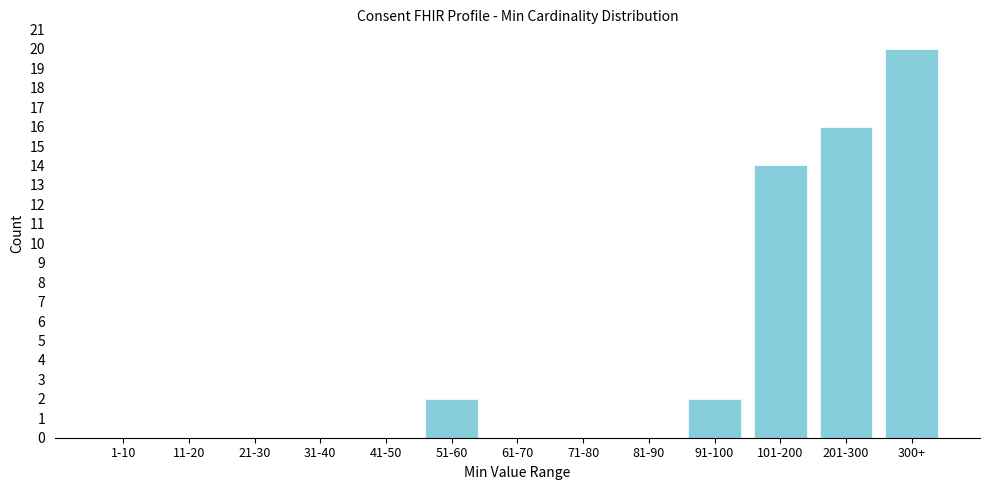

Reading left to right, transcribe all the data shown in this chart.

1-10=0	11-20=0	21-30=0	31-40=0	41-50=0	51-60=2	61-70=0	71-80=0	81-90=0	91-100=2	101-200=14	201-300=16	300+=20